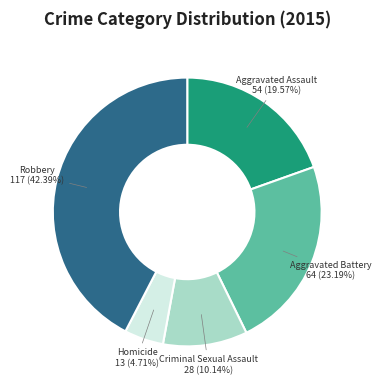

Count the number of slices in the pie.

5